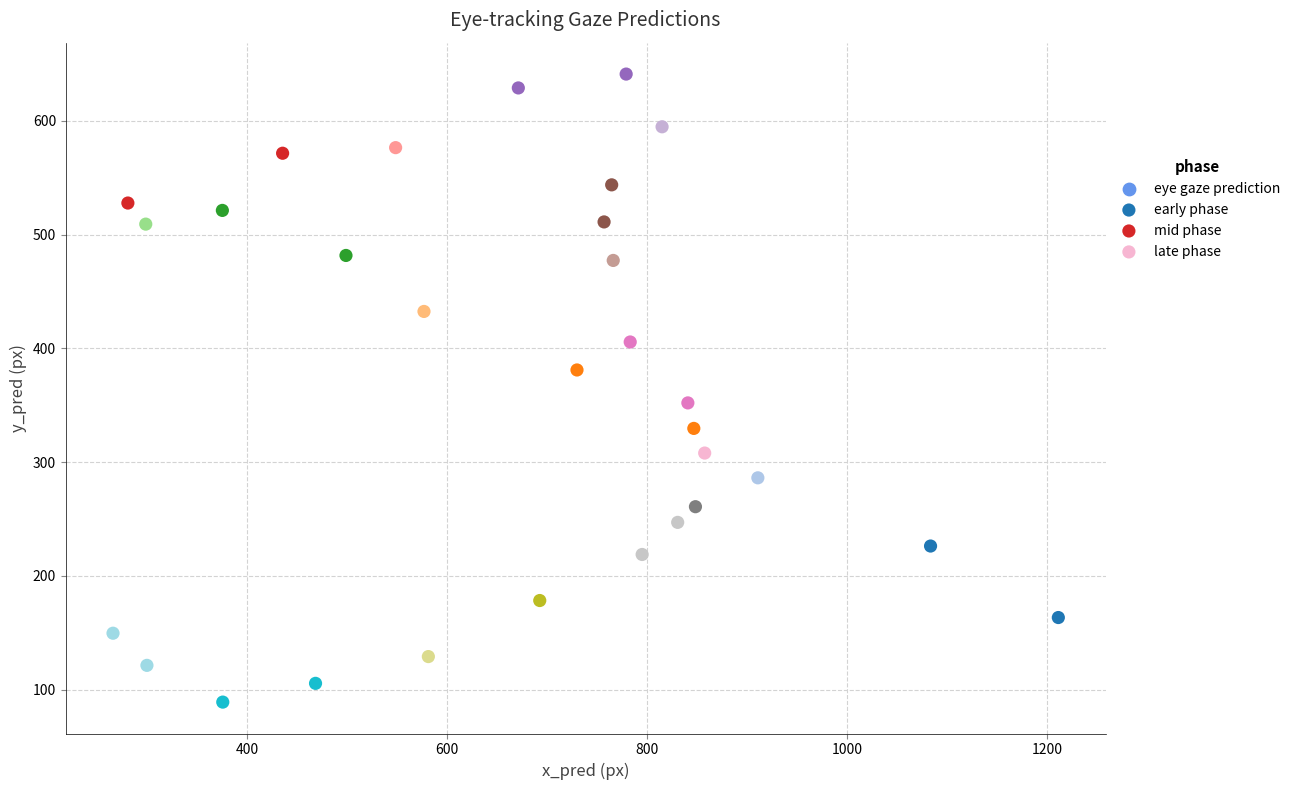

Which series has the largest Y range (max minus min)?

early phase